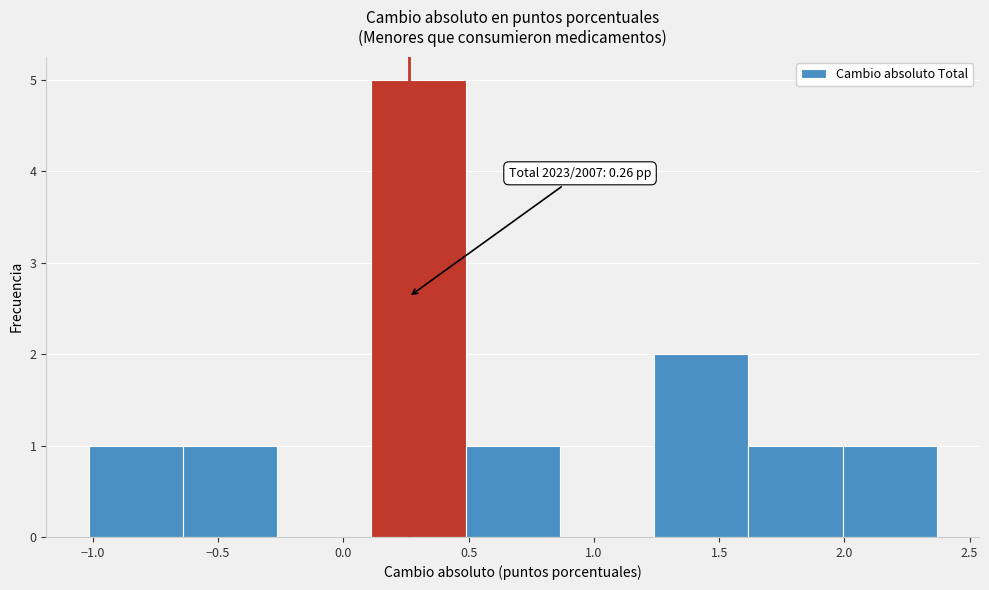

Over which range of the x-axis is the bar tallest?

0.10 to 0.50